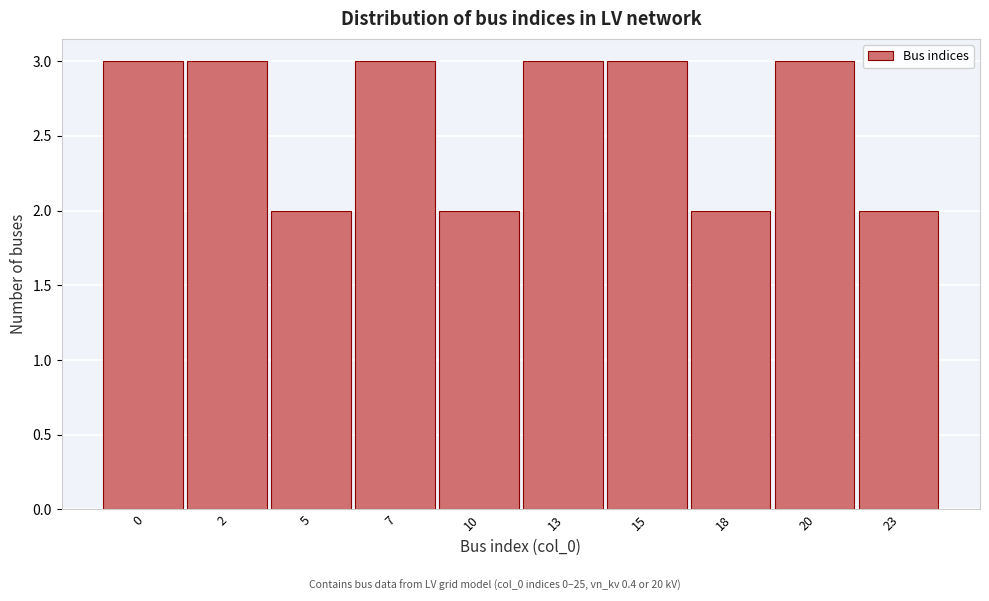

Reading left to right, transcribe all the data shown in this chart.

3	3	2	3	2	3	3	2	3	2